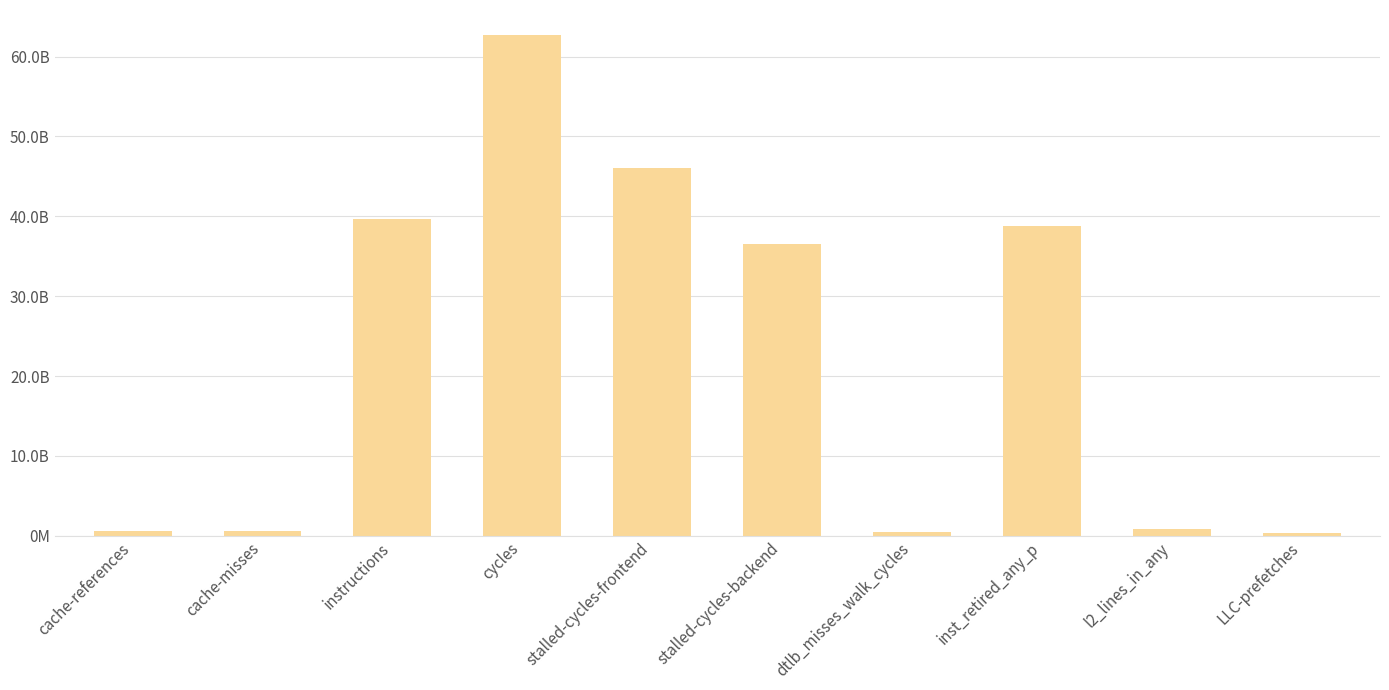

Rank the categories by value from lowest to highest.

LLC-prefetches, dtlb_misses_walk_cycles, cache-misses, cache-references, l2_lines_in_any, stalled-cycles-backend, inst_retired_any_p, instructions, stalled-cycles-frontend, cycles